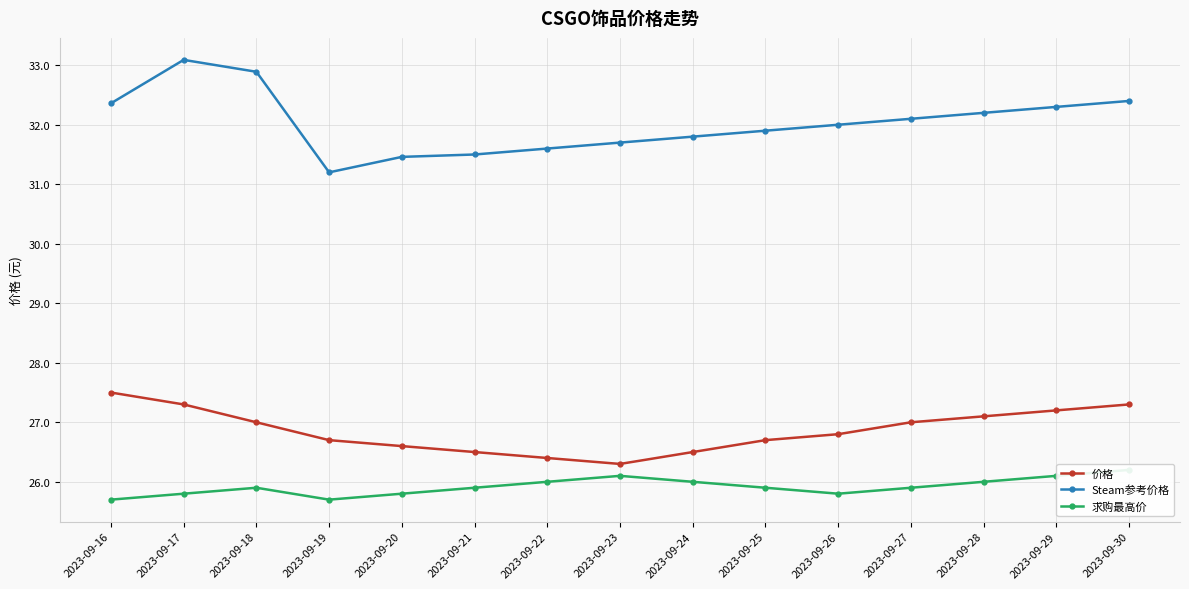

True or false: Steam参考价格 and 价格 intersect in this chart.

False